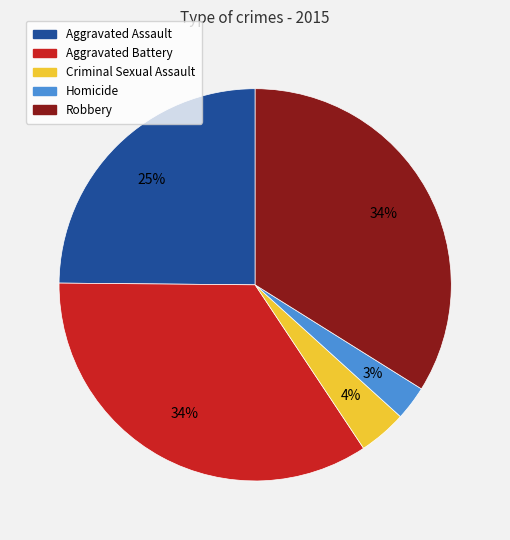

What percentage is the Homicide slice, to the nearest percent?

3%